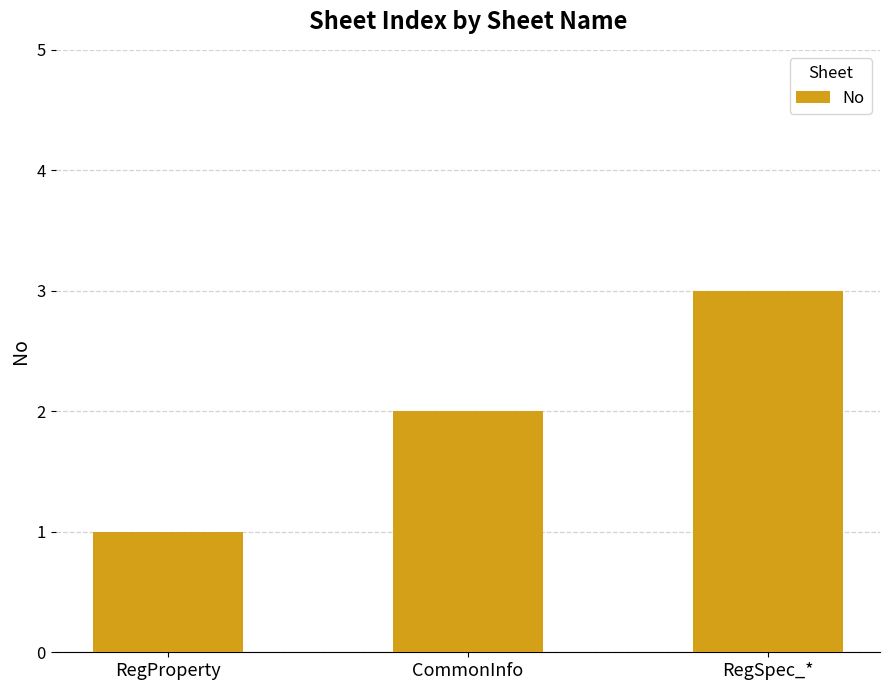

What position from the right is RegProperty?

3